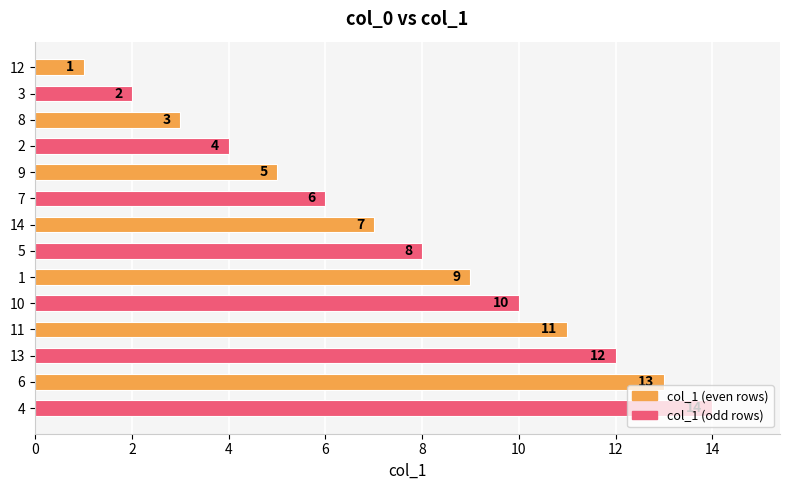

What is the label of the 3rd bar from the top?

8